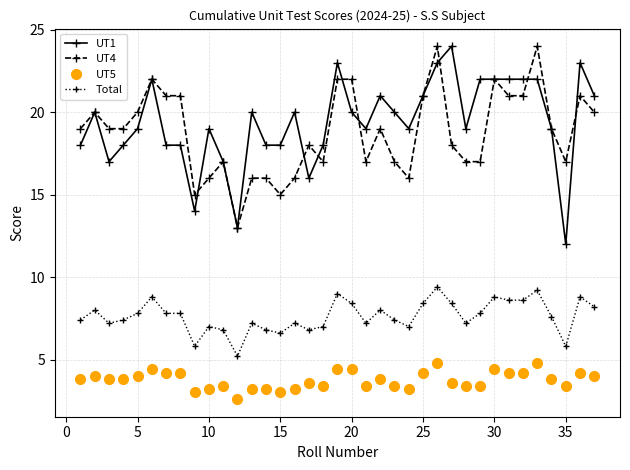

True or false: UT4 has more than 2 points higher than both neighbors.

True